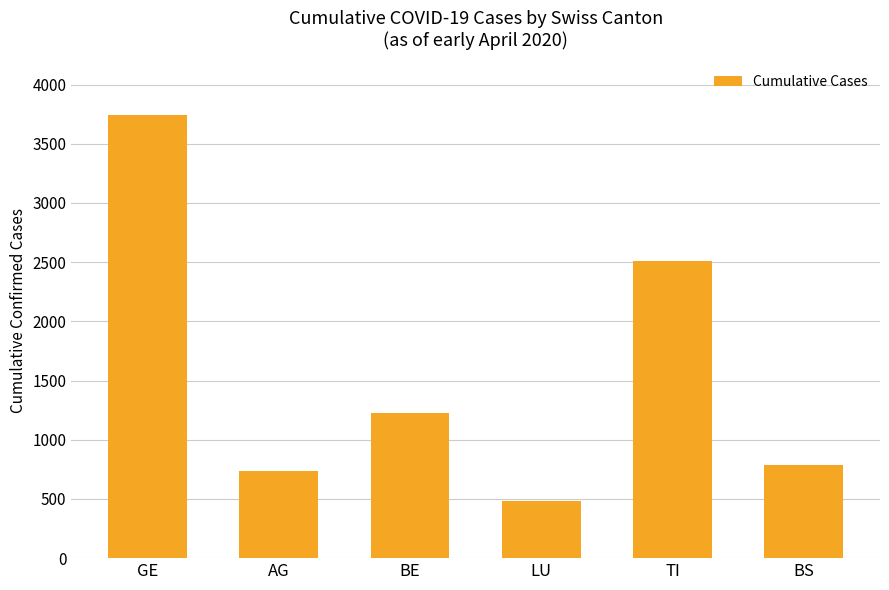

List the labels in order of value, largest first.

GE, TI, BE, BS, AG, LU